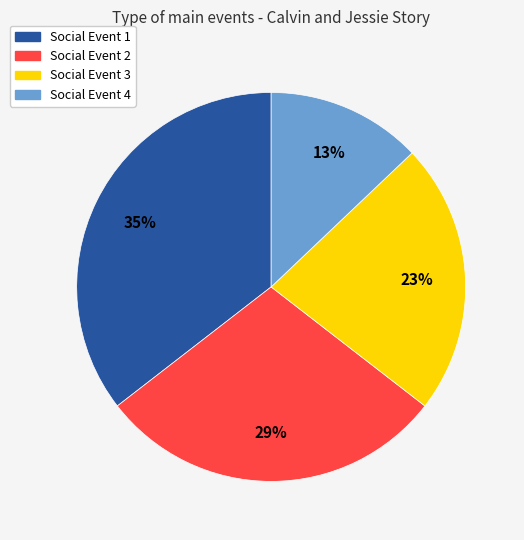

To the nearest percent, what is the average slice percentage?

25%